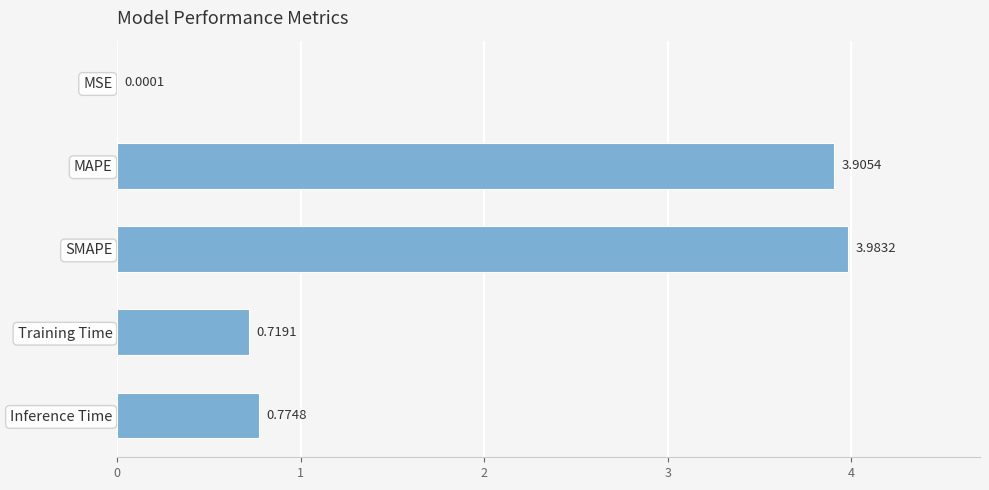

Which category has the highest value across all series?

SMAPE